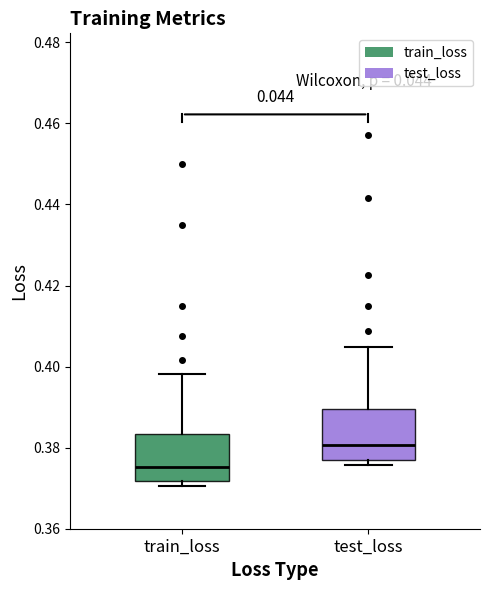

Where does the upper whisker of the box for test_loss end on the y-axis? The values are not printed on the chart, so give them approximately, as read against the axis.

0.404